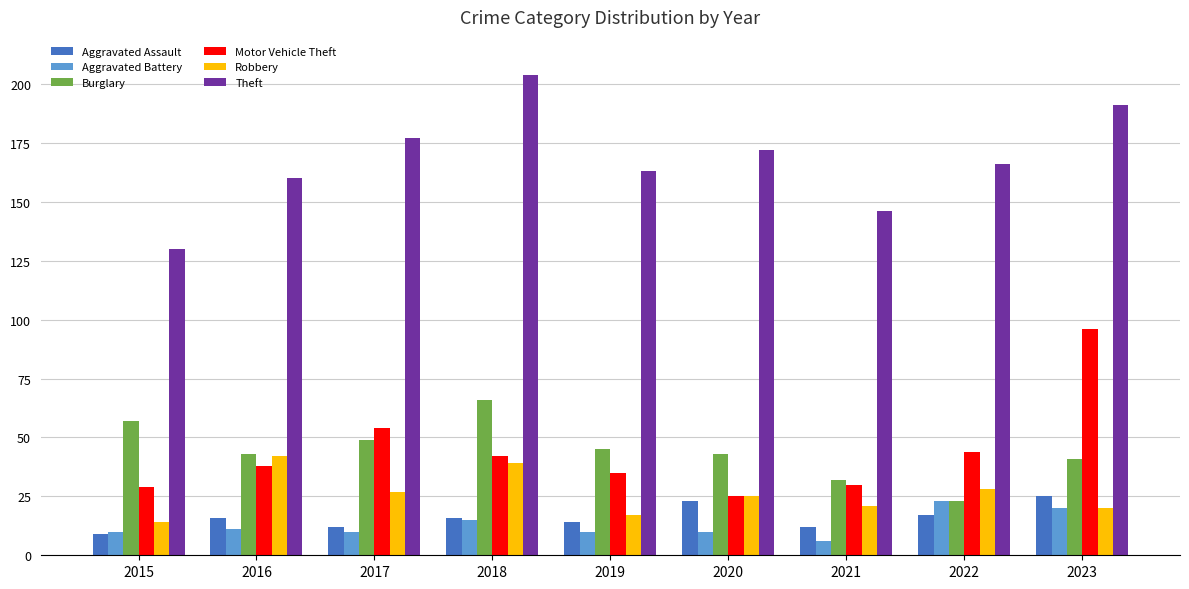

Where is Motor Vehicle Theft nearest to the value 60?

2017